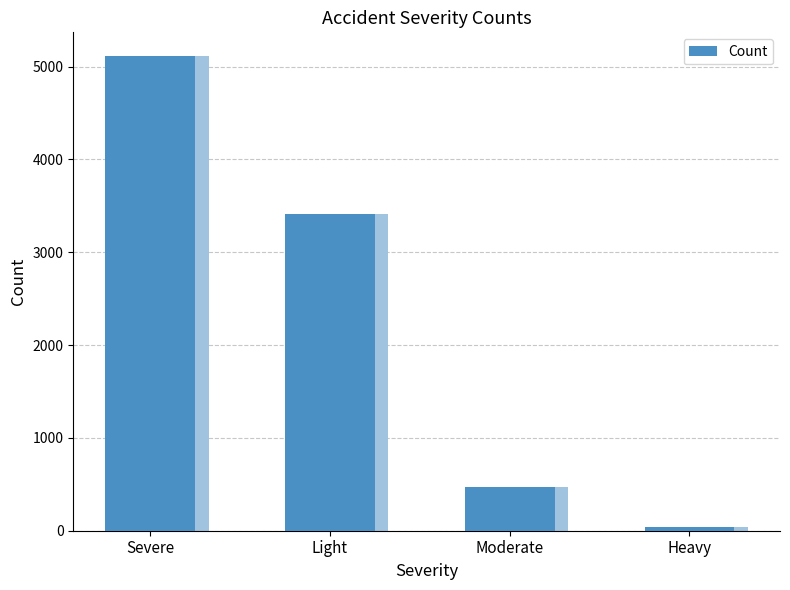

Approximately how many times larger is the value at Severe compared to Light?

1.5